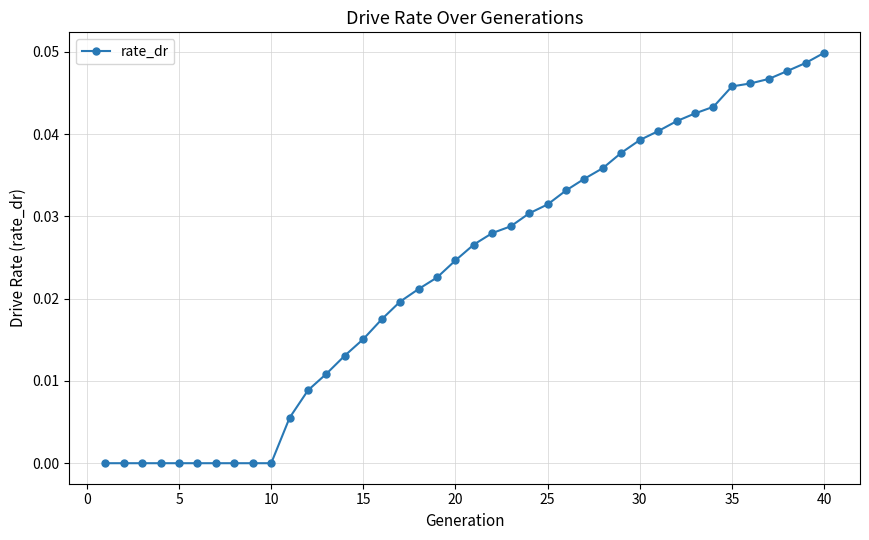

What is the sum of all values?

0.9